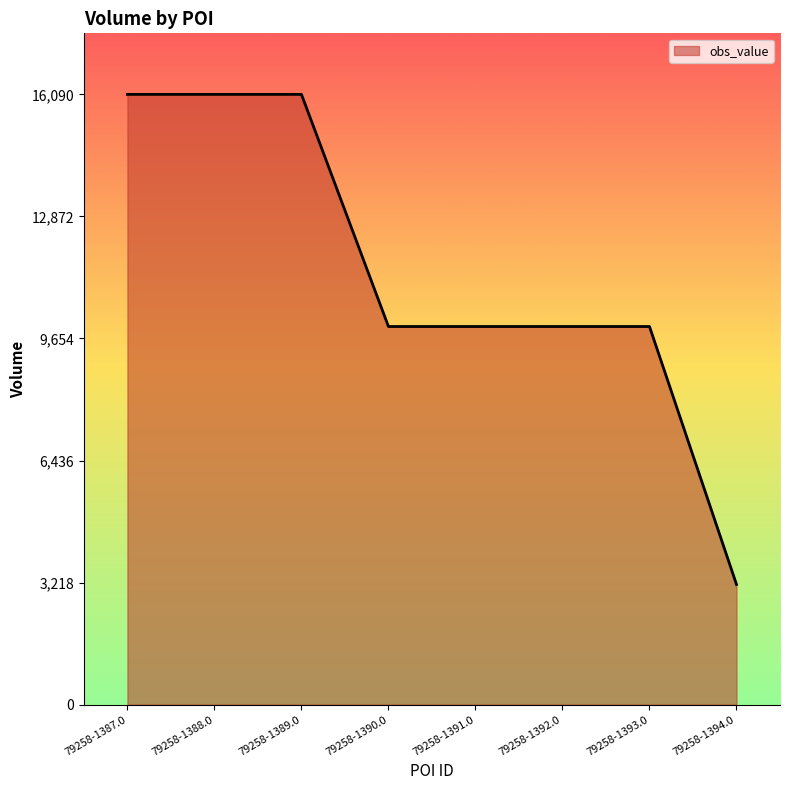

How many values are between 9970 and 16090?

7